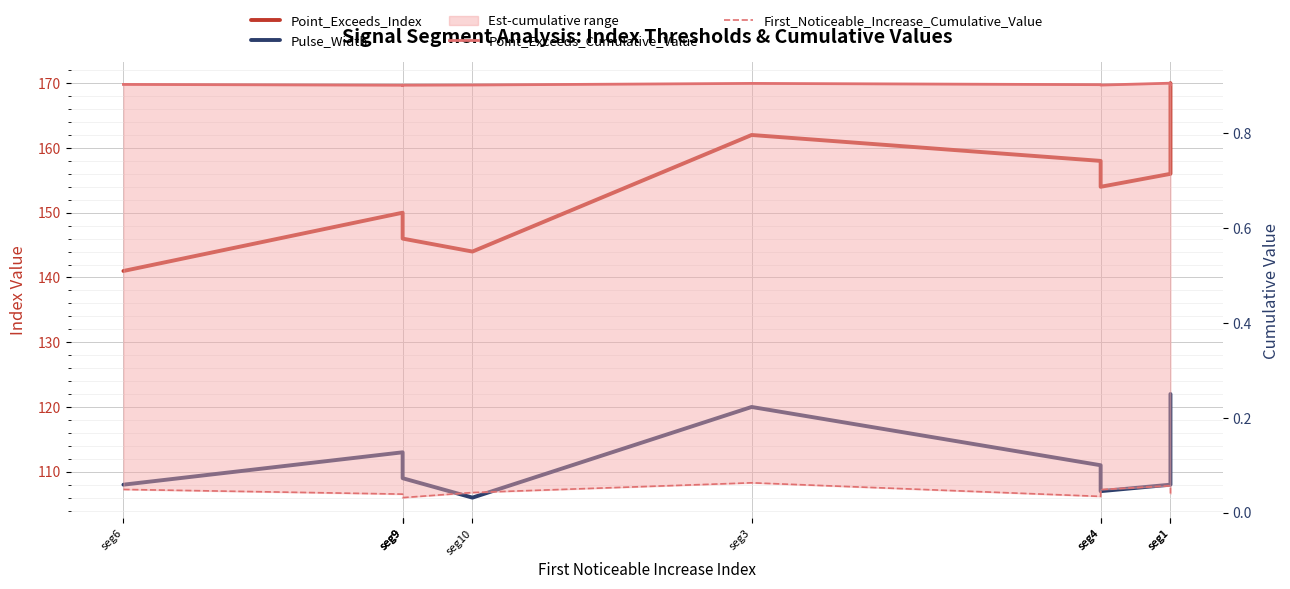

Which category has the lowest value across all series?

seg9